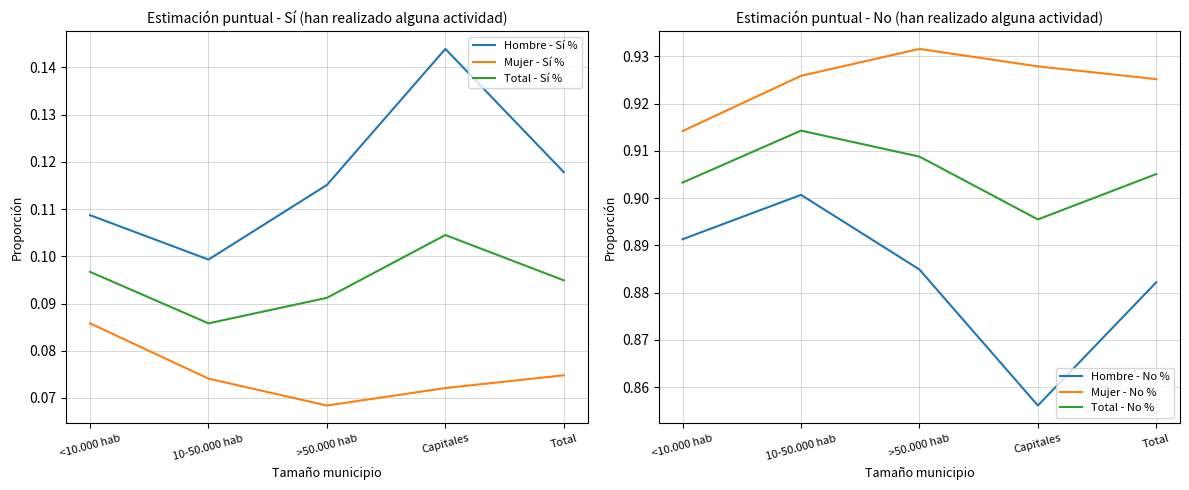

Which category has the lowest value across all series?

>50.000 hab